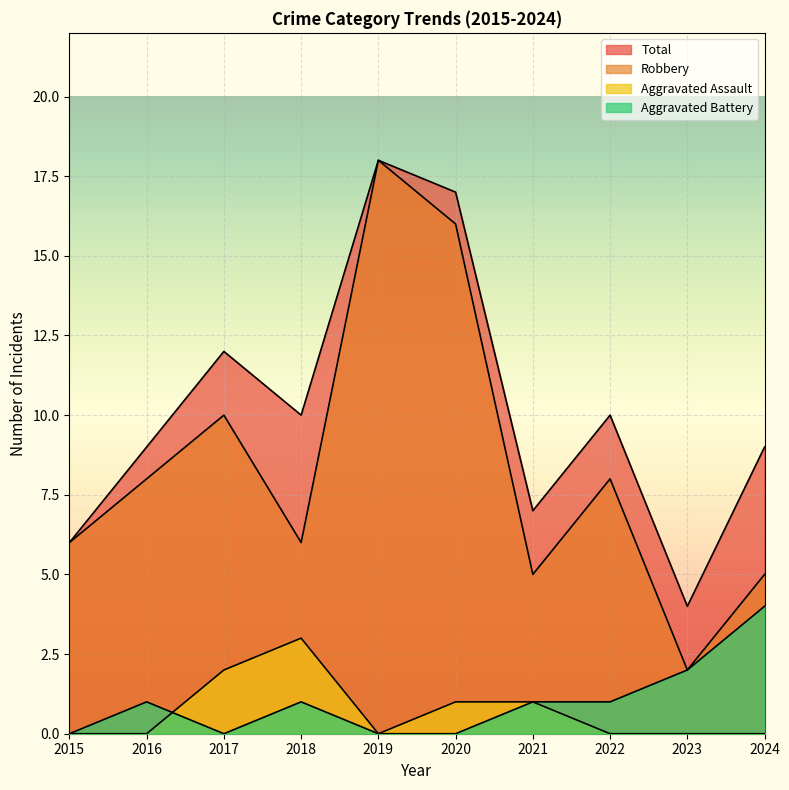

True or false: Robbery and Aggravated Battery cross at least once.

False